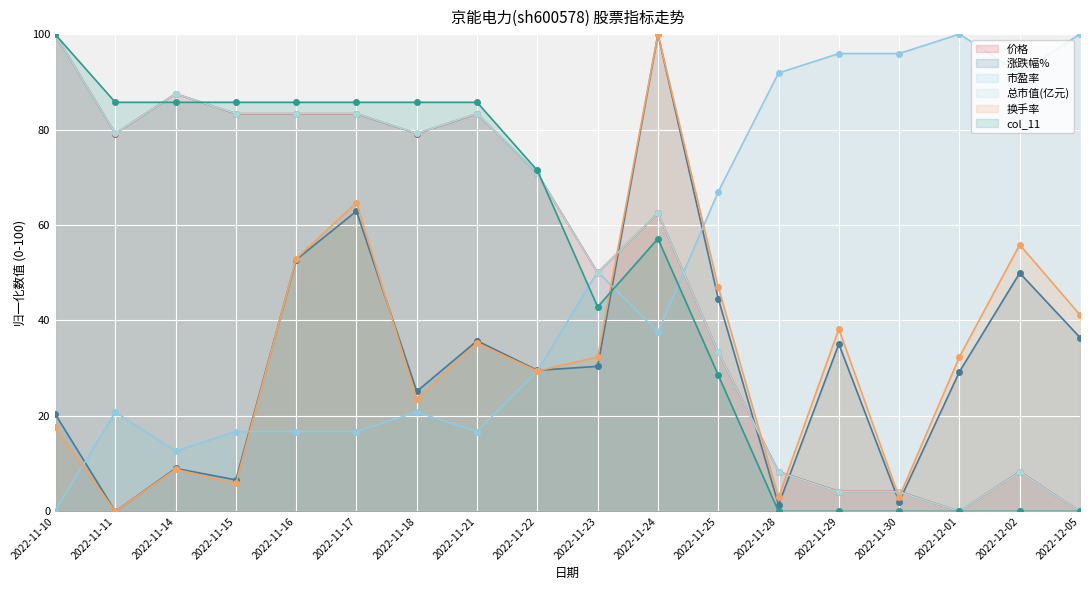

Which series has the largest total across all categories?

价格